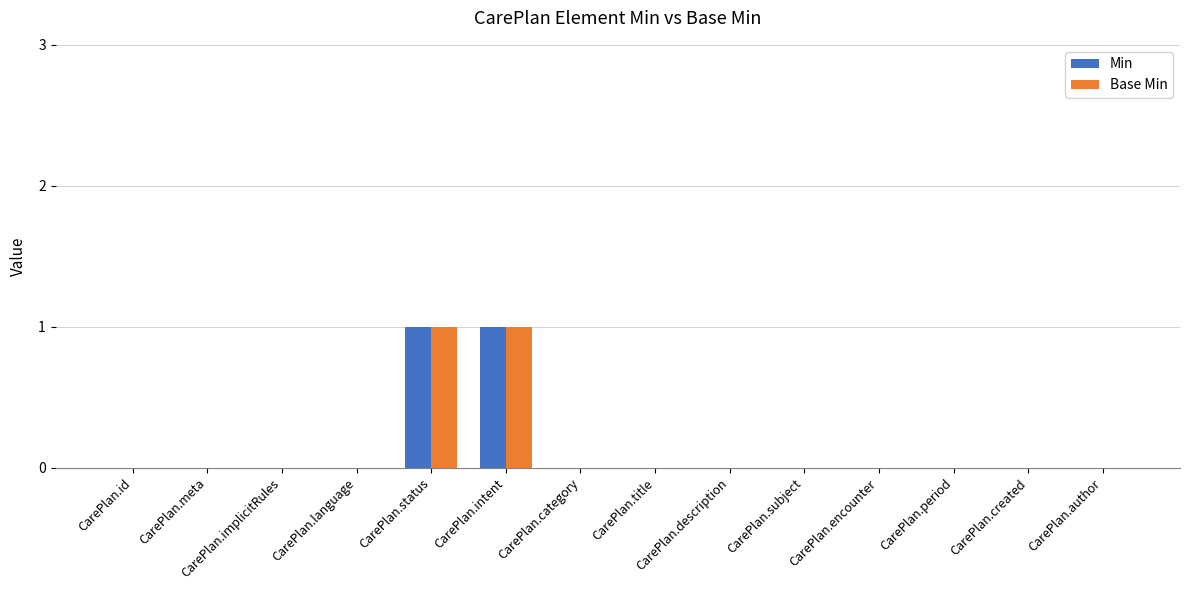

Count the Base Min values in the range 0 to 1.

14